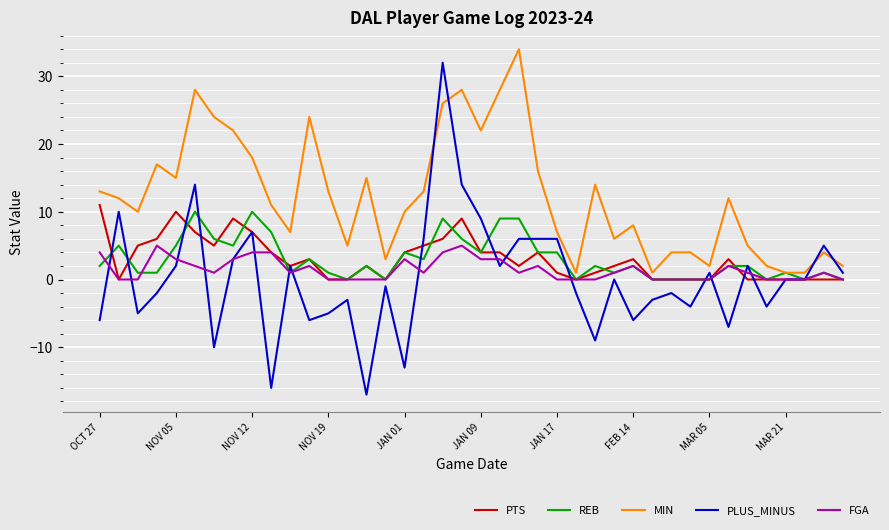

Which series has the largest range (max minus min)?

PLUS_MINUS